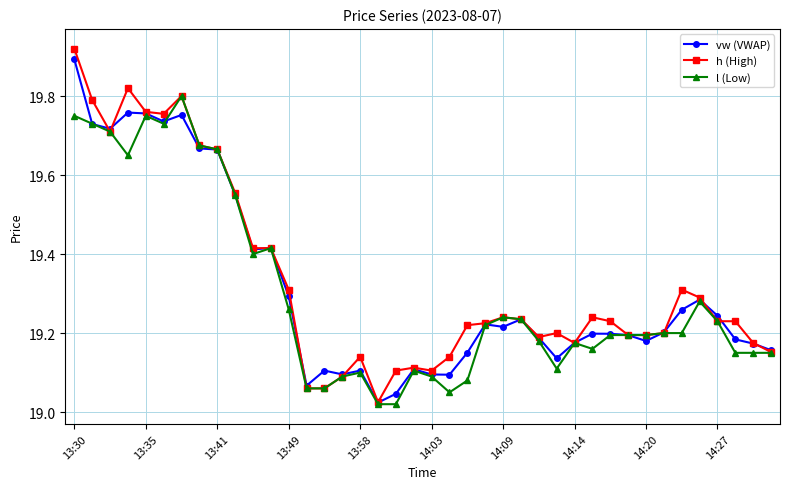

True or false: l (Low) has more than 0 points higher than both neighbors.

True